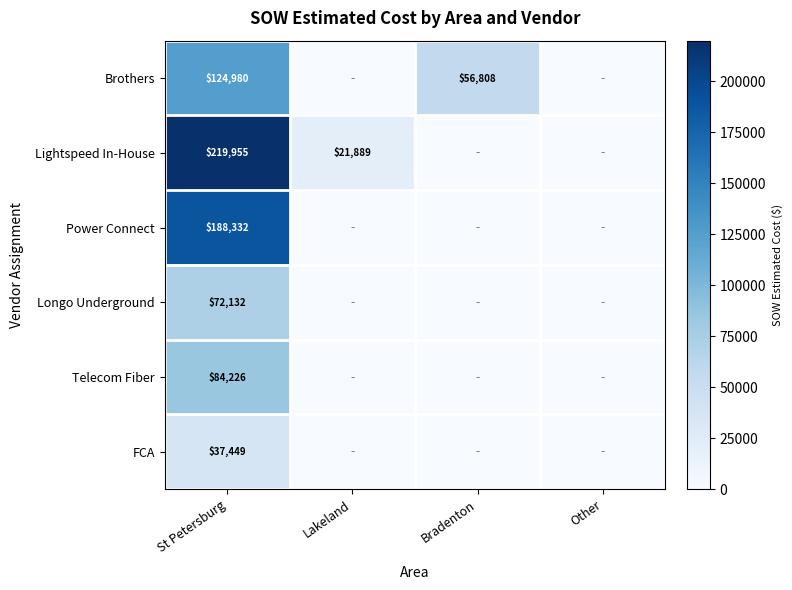

What is the maximum value shown in the chart?

219954.6